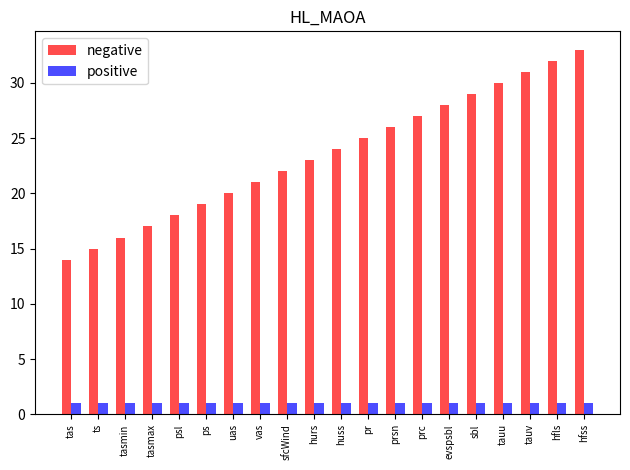

The value of negative at sbl is 29. True or false?

True